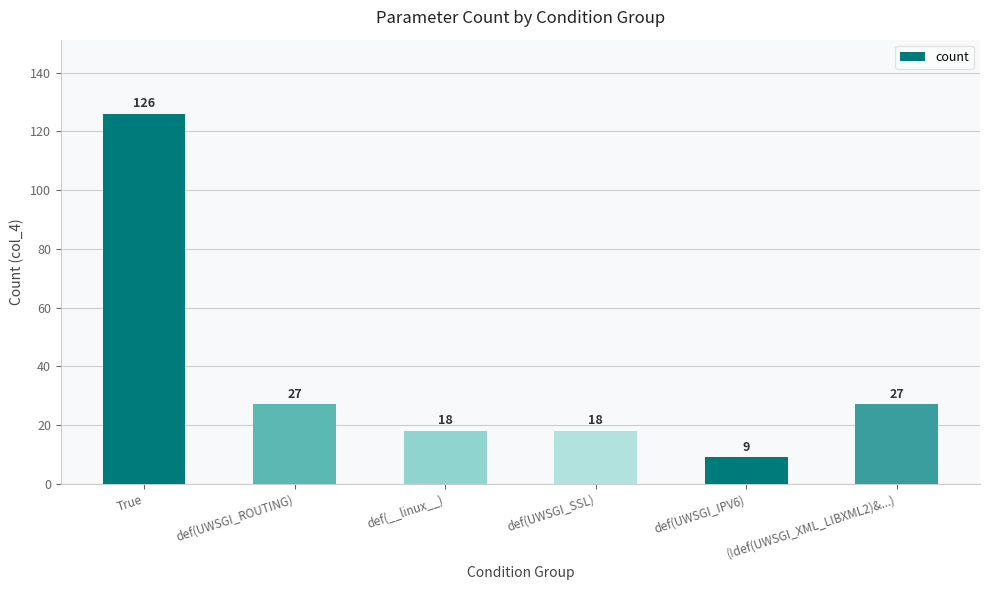

What is the difference between the values at def(UWSGI_ROUTING) and def(__linux__)?

9